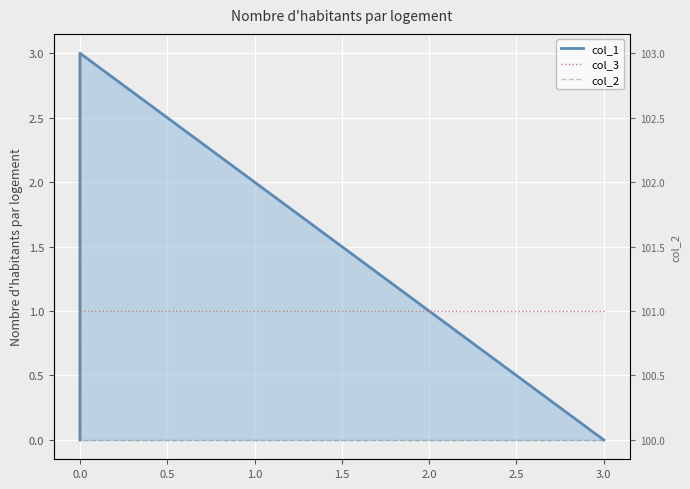

What are all the series names shown in the legend?

col_1, col_3, col_2